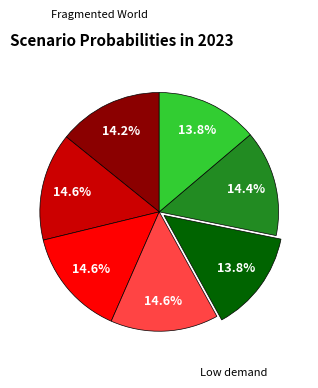

Is there a majority slice in this chart?

No